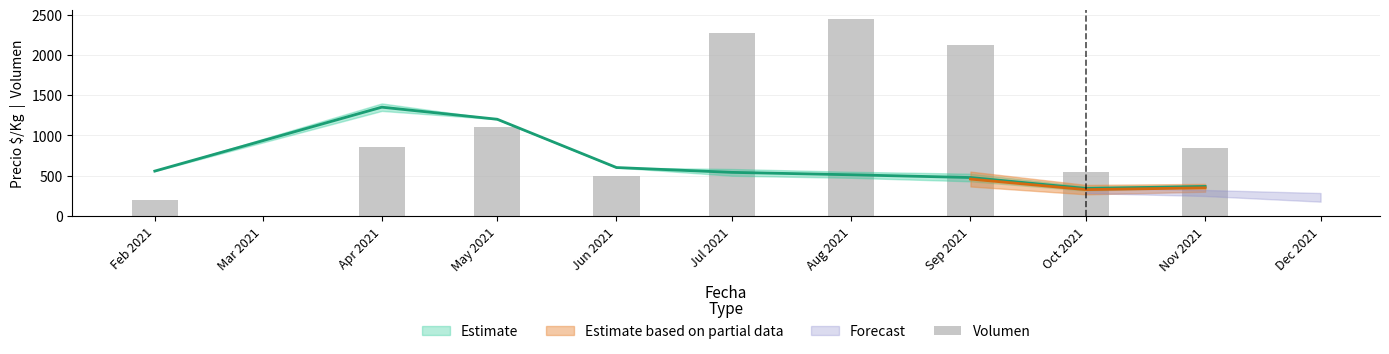

What is the label of the 5th bar from the left?

Jul 2021